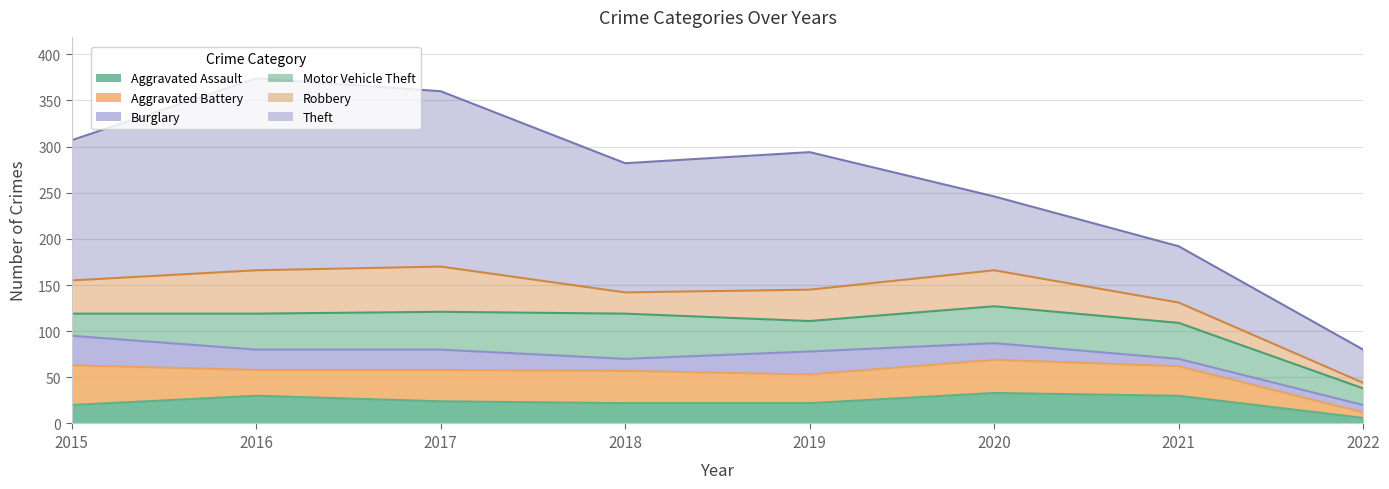

Reading right to left, list all the values displayed in this chart.

Aggravated Assault: 2022=6	2021=30	2020=33	2019=22	2018=22	2017=24	2016=30	2015=20
Aggravated Battery: 2022=6	2021=32	2020=36	2019=31	2018=35	2017=34	2016=28	2015=43
Burglary: 2022=8	2021=8	2020=18	2019=25	2018=13	2017=22	2016=22	2015=32
Motor Vehicle Theft: 2022=18	2021=39	2020=40	2019=33	2018=49	2017=41	2016=39	2015=24
Robbery: 2022=6	2021=22	2020=39	2019=34	2018=23	2017=49	2016=47	2015=36
Theft: 2022=36	2021=61	2020=80	2019=149	2018=140	2017=190	2016=208	2015=152